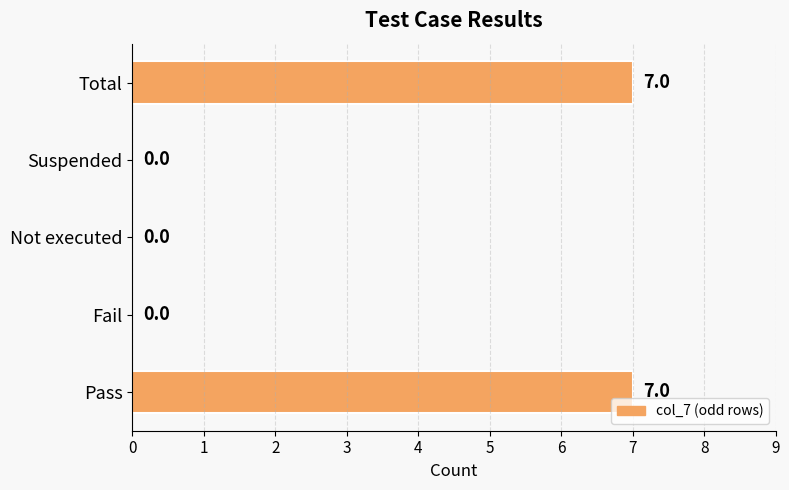

Are the bars horizontal?

Yes